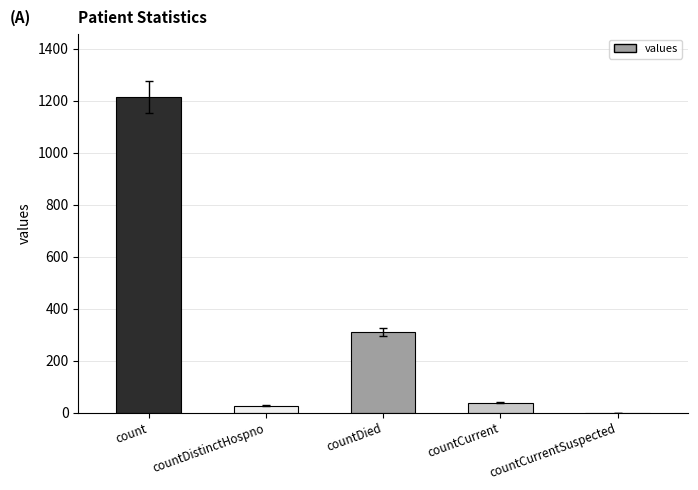

What is the change in value from count to countDistinctHospno?

-1186